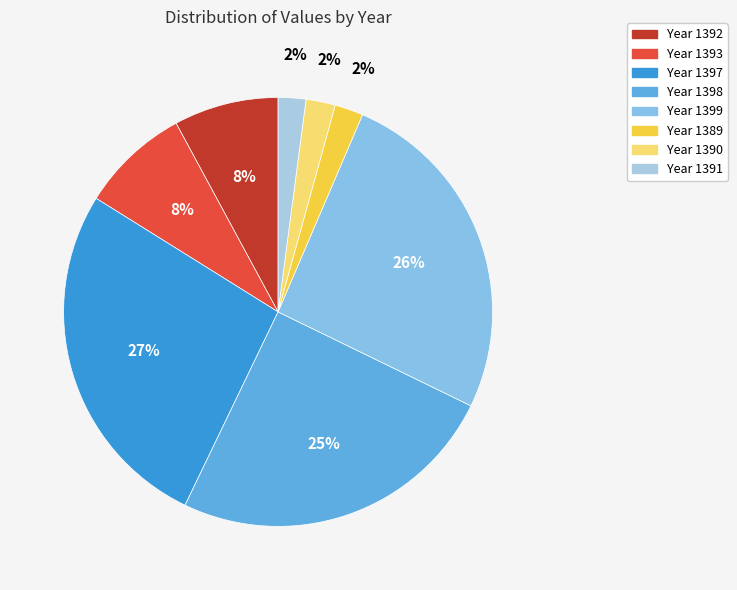

How many segments does this pie chart have?

8